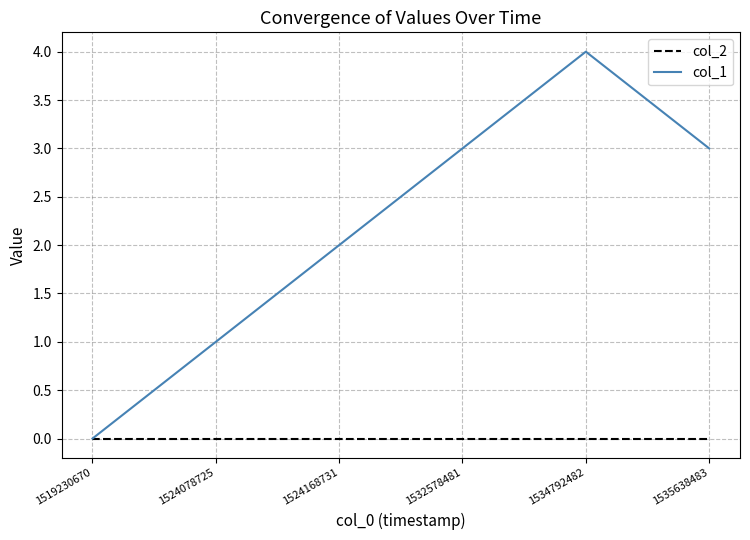

Reading left to right, list all the values displayed in this chart.

col_2: 0	0	0	0	0	0
col_1: 0	1	2	3	4	3